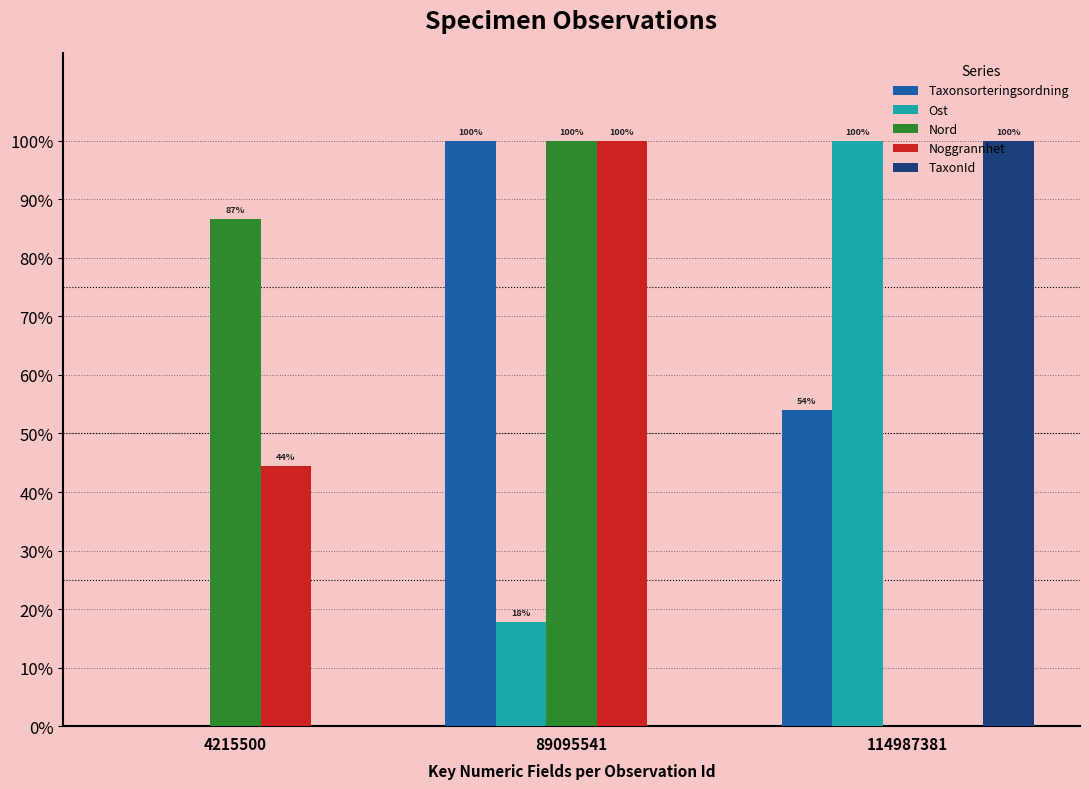

Which series has the largest total across all categories?

Nord